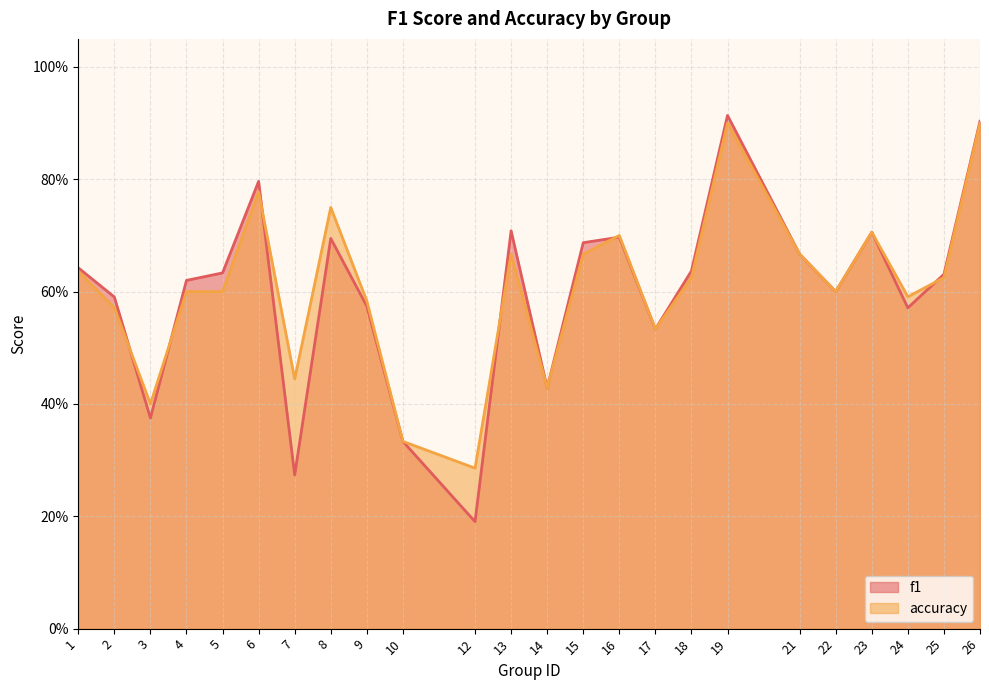

At how many categories does at least one series exceed 0?

24